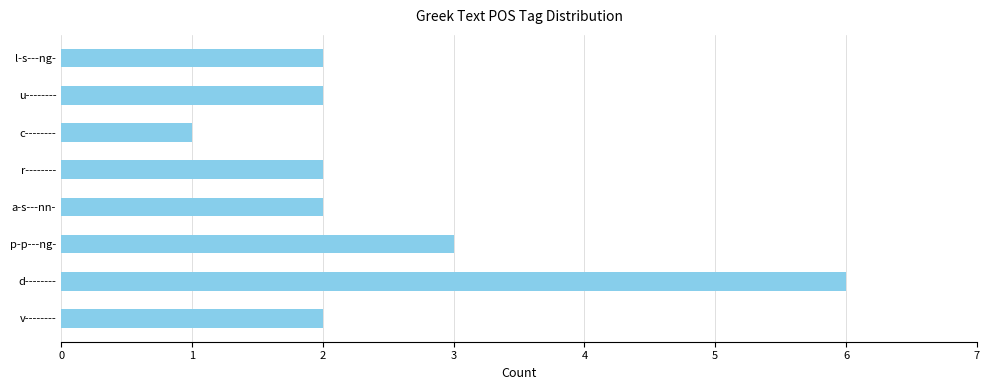

Are the bars horizontal?

Yes